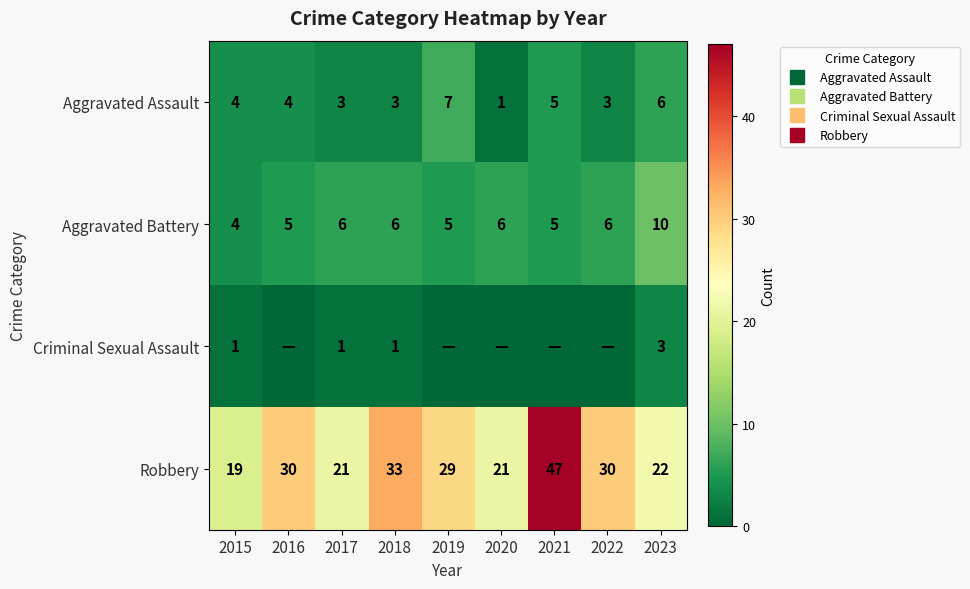

At which label is Aggravated Assault closest to 4?

2015